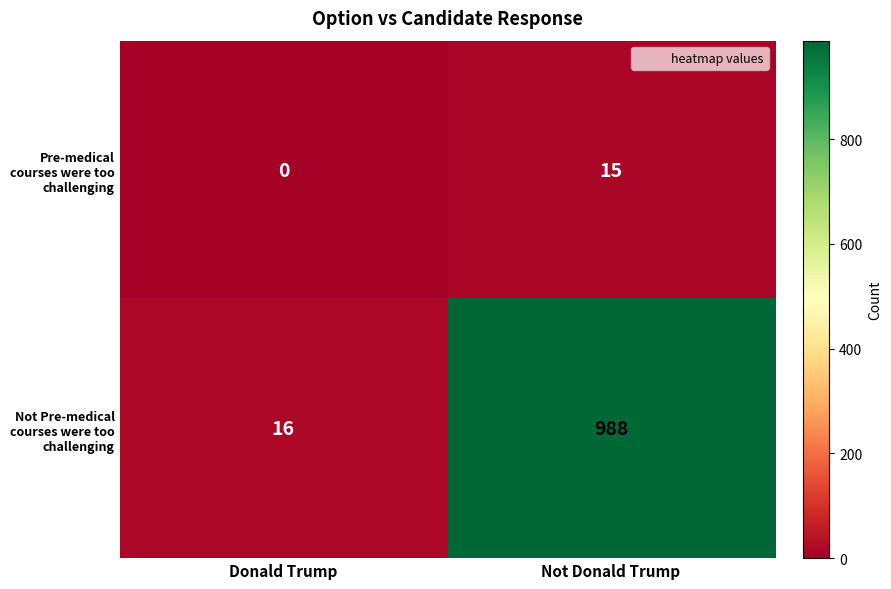

List the series in order of their peak value, highest first.

Not Pre-medical courses were too challenging, Pre-medical courses were too challenging